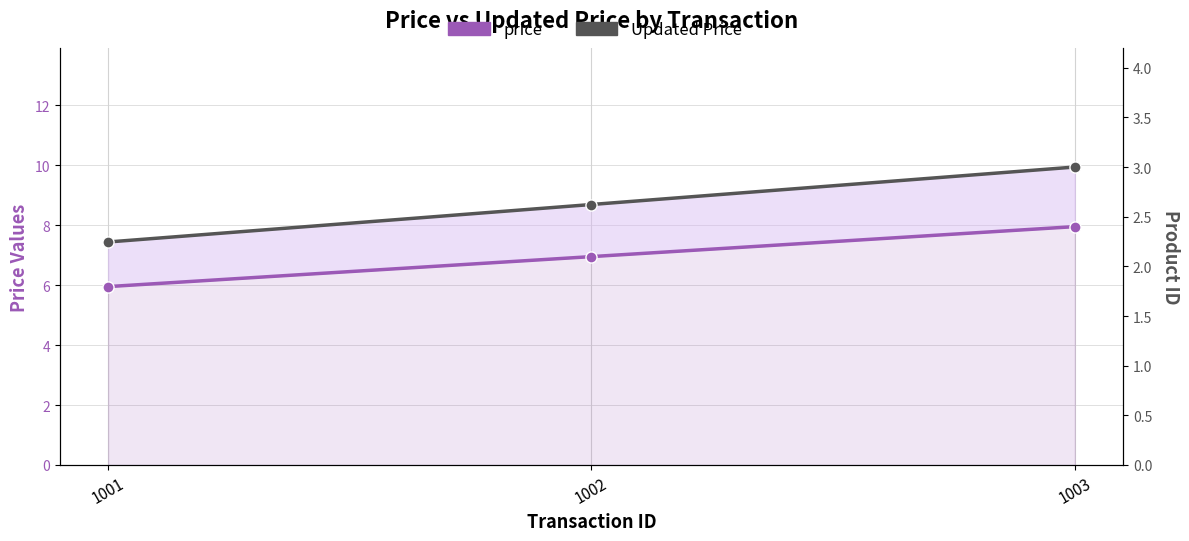

At which label does Updated Price reach its minimum?

1001